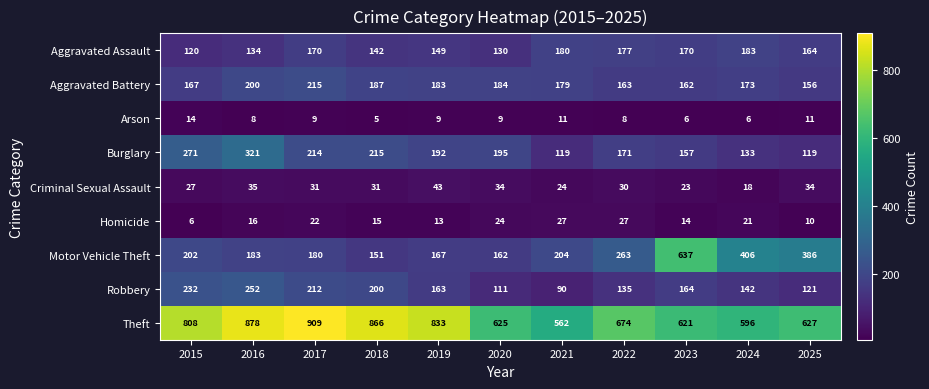

At how many categories does at least one series exceed 252?

11